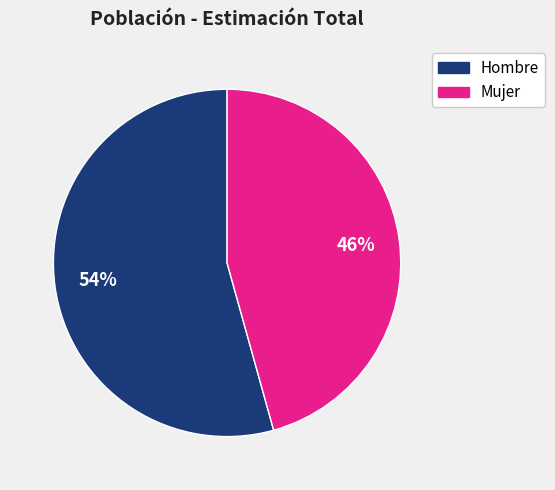

What percentage is the Mujer slice, to the nearest percent?

46%